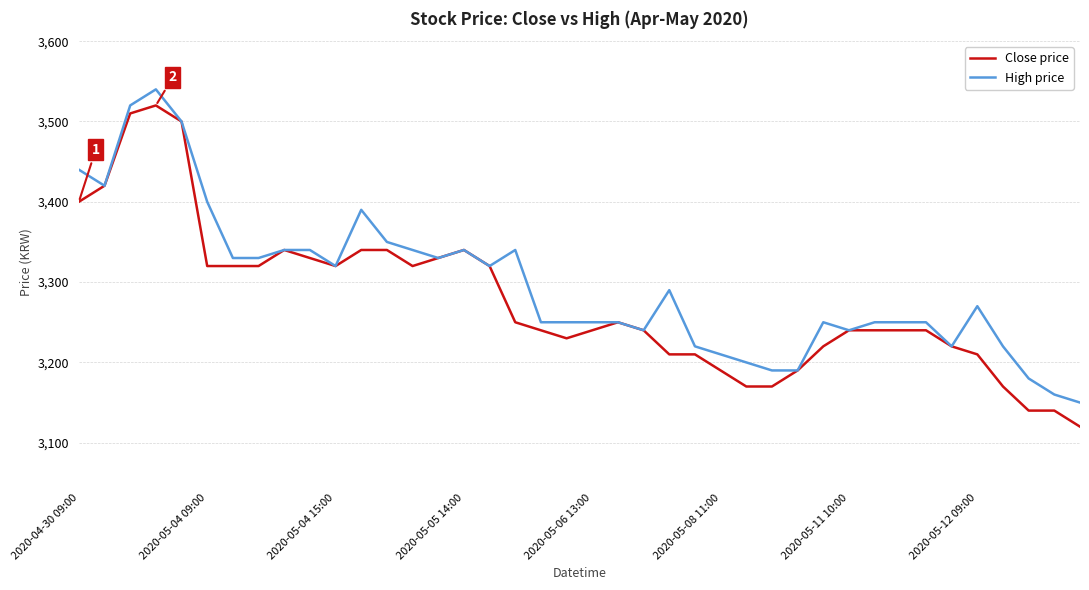

Which series has the widest spread of values?

Close price